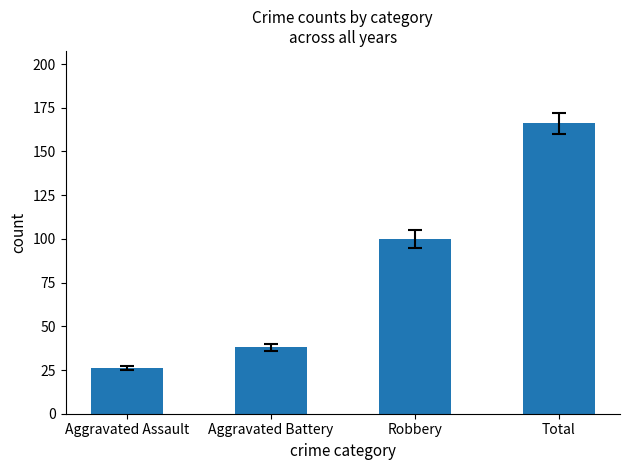

What is the sum of all values?

330